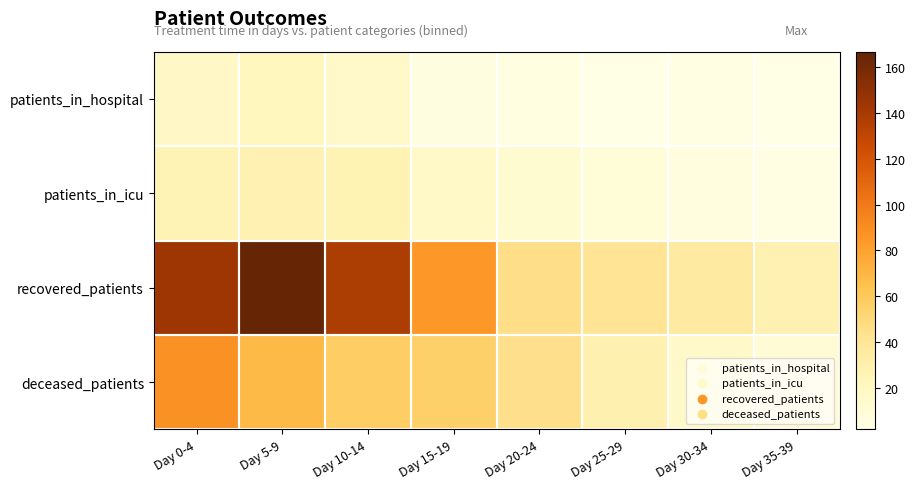

What is the total value across all series at Day 30-34?

59.2